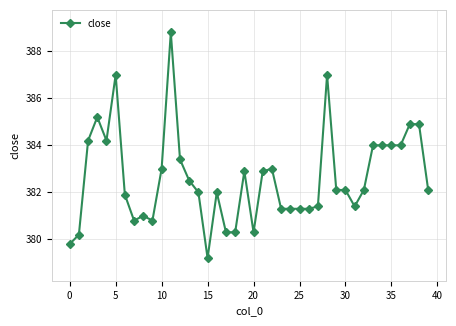

What is the minimum value shown in the chart?

379.2